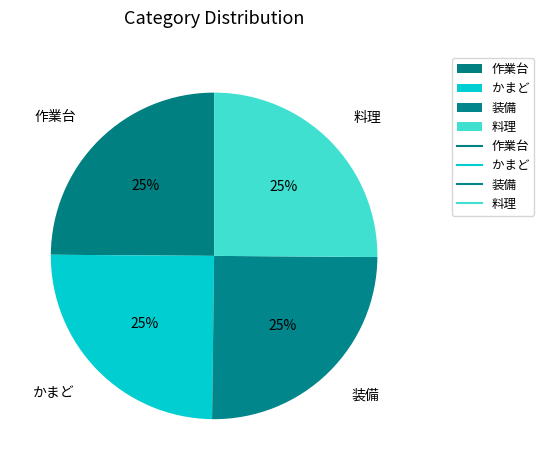

What is the ratio of the value at 作業台 to the value at 装備?

1.0